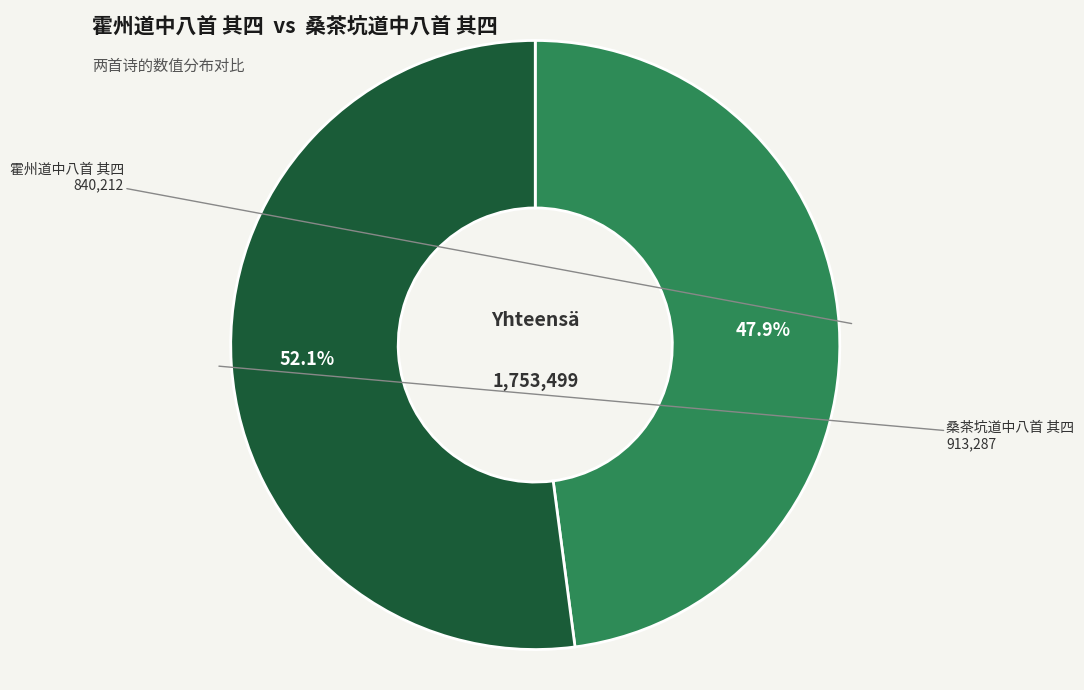

Does any single category account for the majority?

Yes